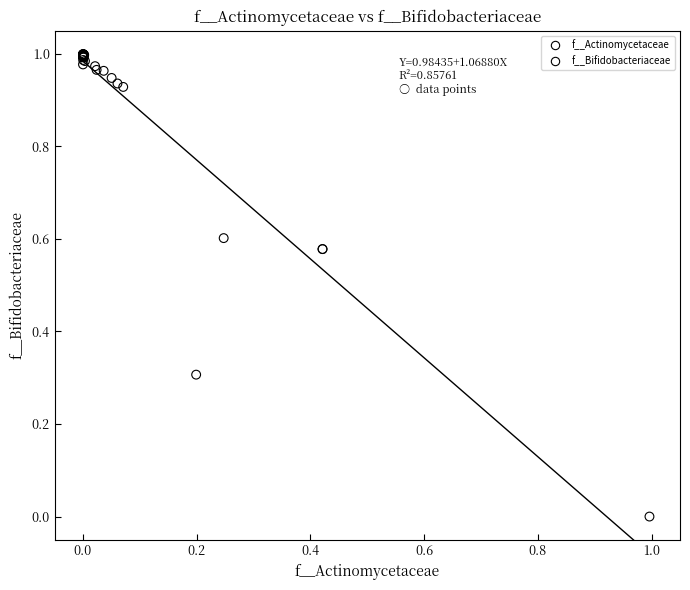

What are all the series names shown in the legend?

f__Actinomycetaceae, f__Bifidobacteriaceae